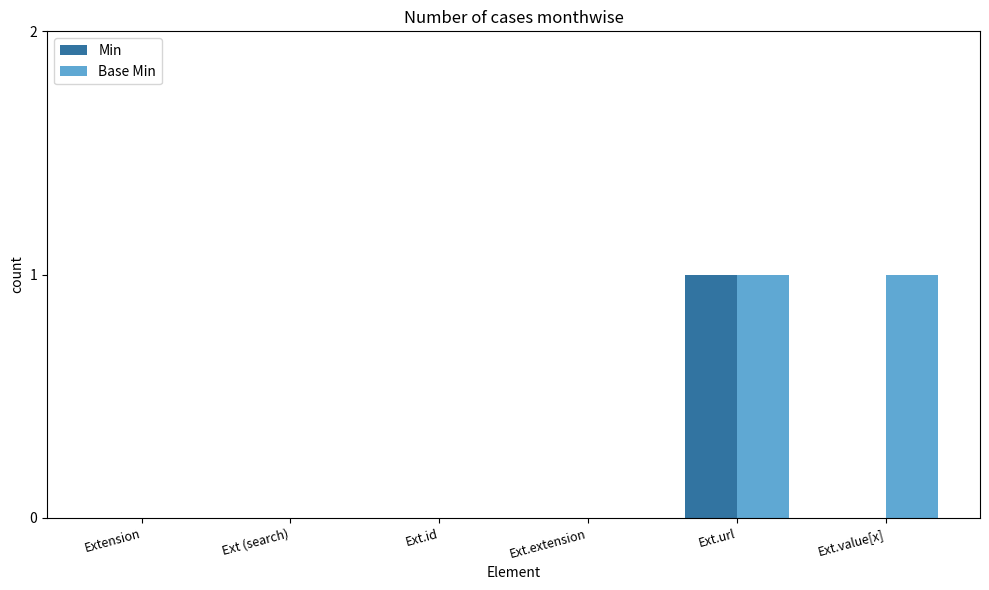

Is the value of Min at Extension greater than the value of Base Min at Ext.url?

No